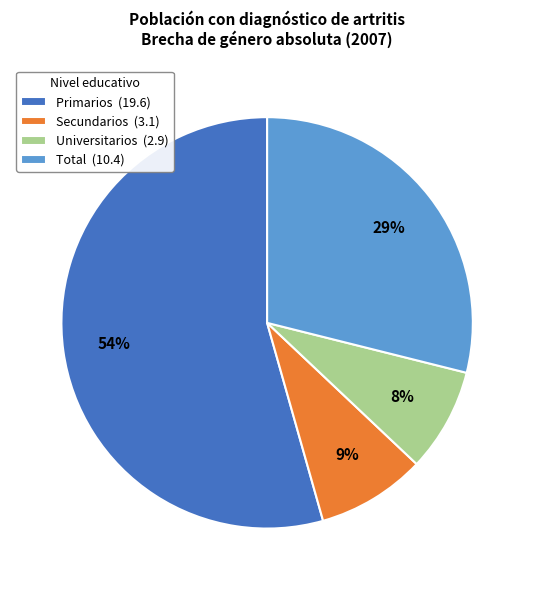

How many slices are in this pie chart?

4